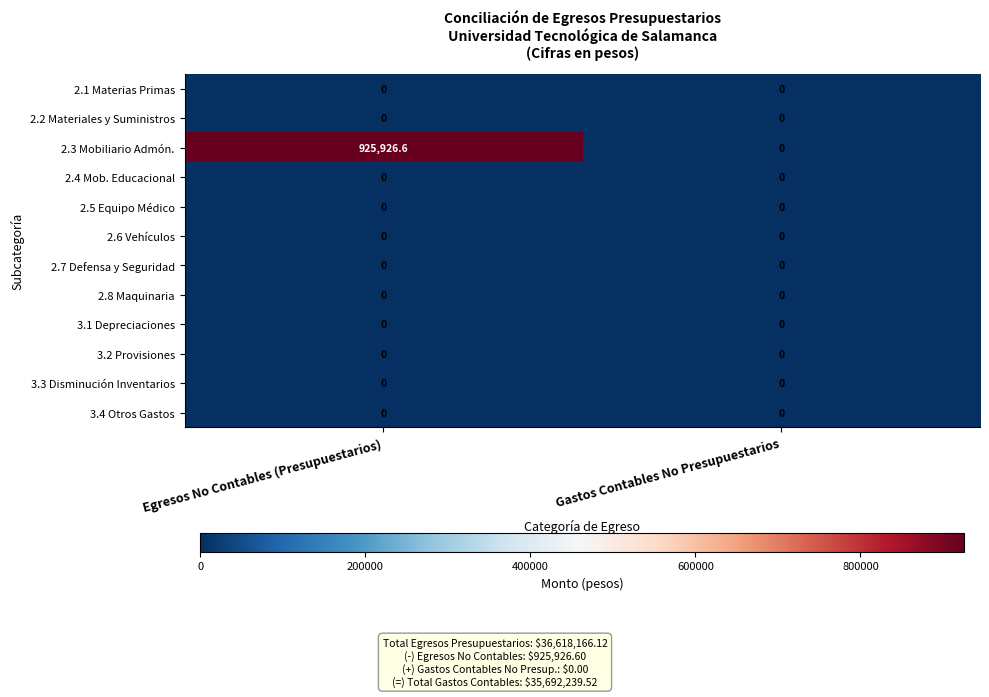

Which category has the highest value across all series?

Egresos No Contables (Presupuestarios)